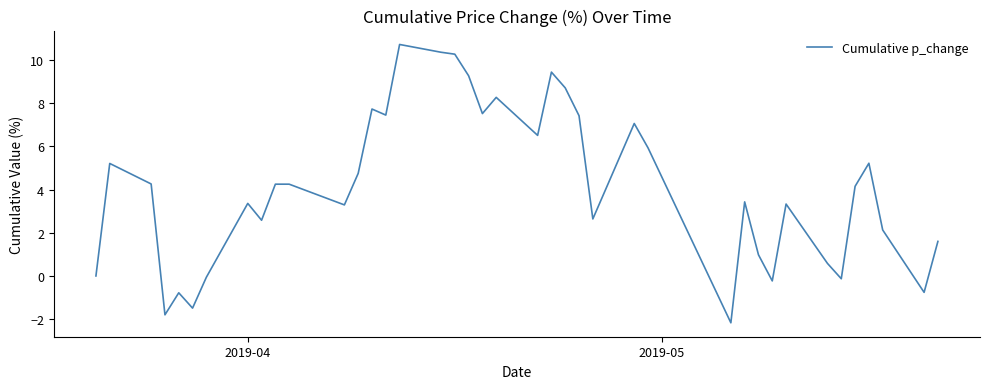

What is the minimum value shown in the chart?

-2.2